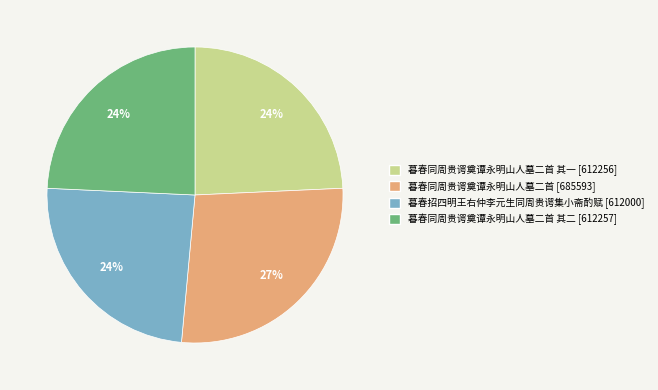

Does any single category account for the majority?

No